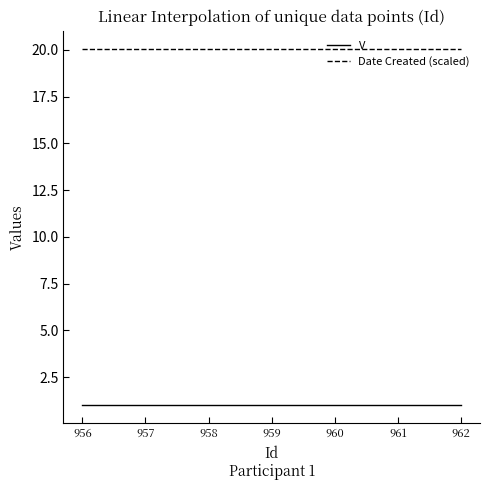

How many lines are shown in the chart?

2